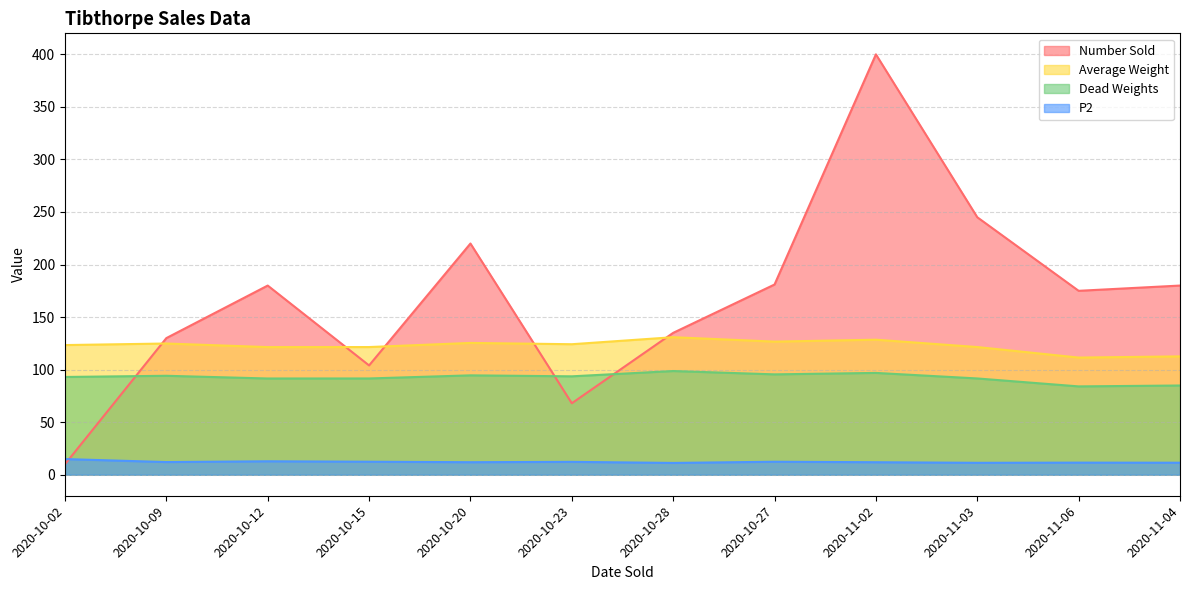

At which category does Average Weight reach its first local peak?

2020-10-09